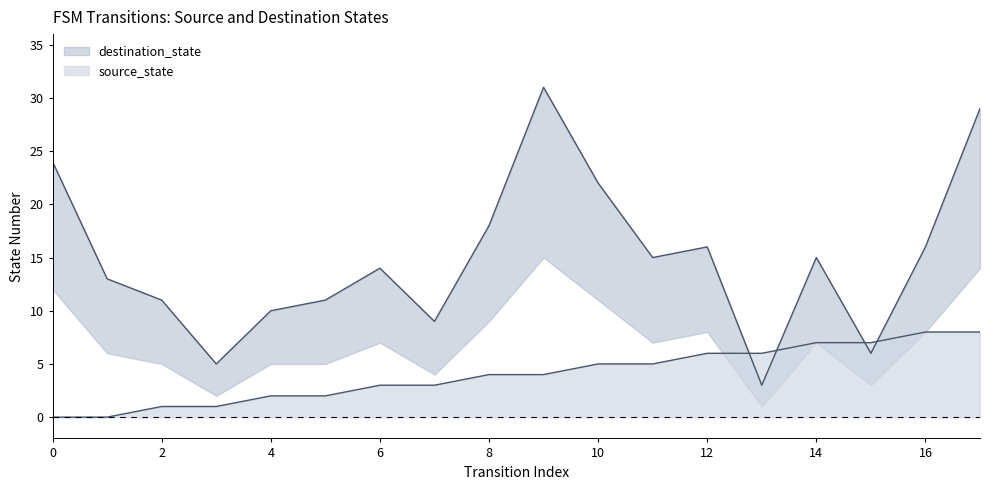

Which series ends up on top after the final intersection of source_state and destination_state?

destination_state